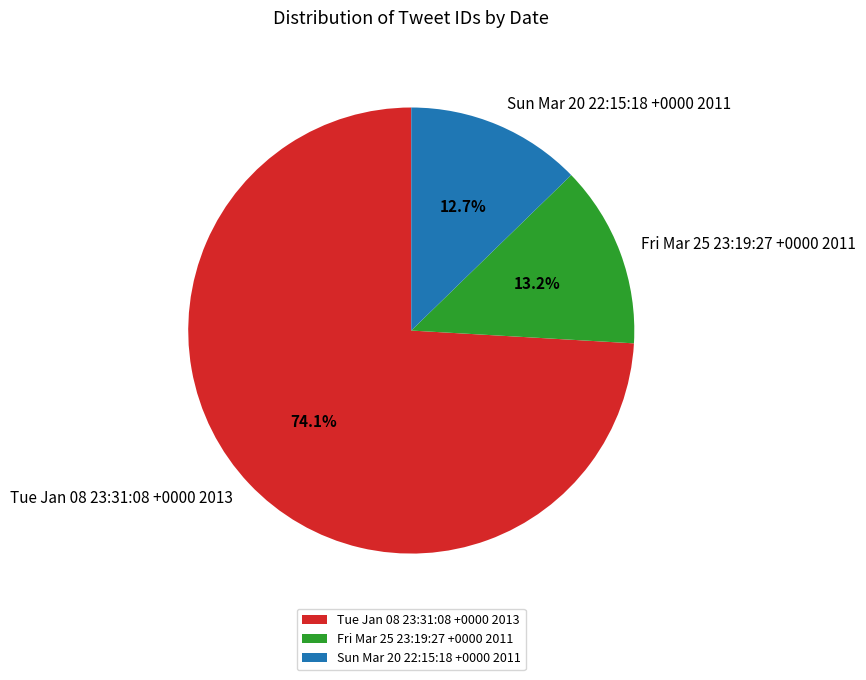

The Tue Jan 08 23:31:08 +0000 2013 slice represents 85% of the pie. True or false?

False